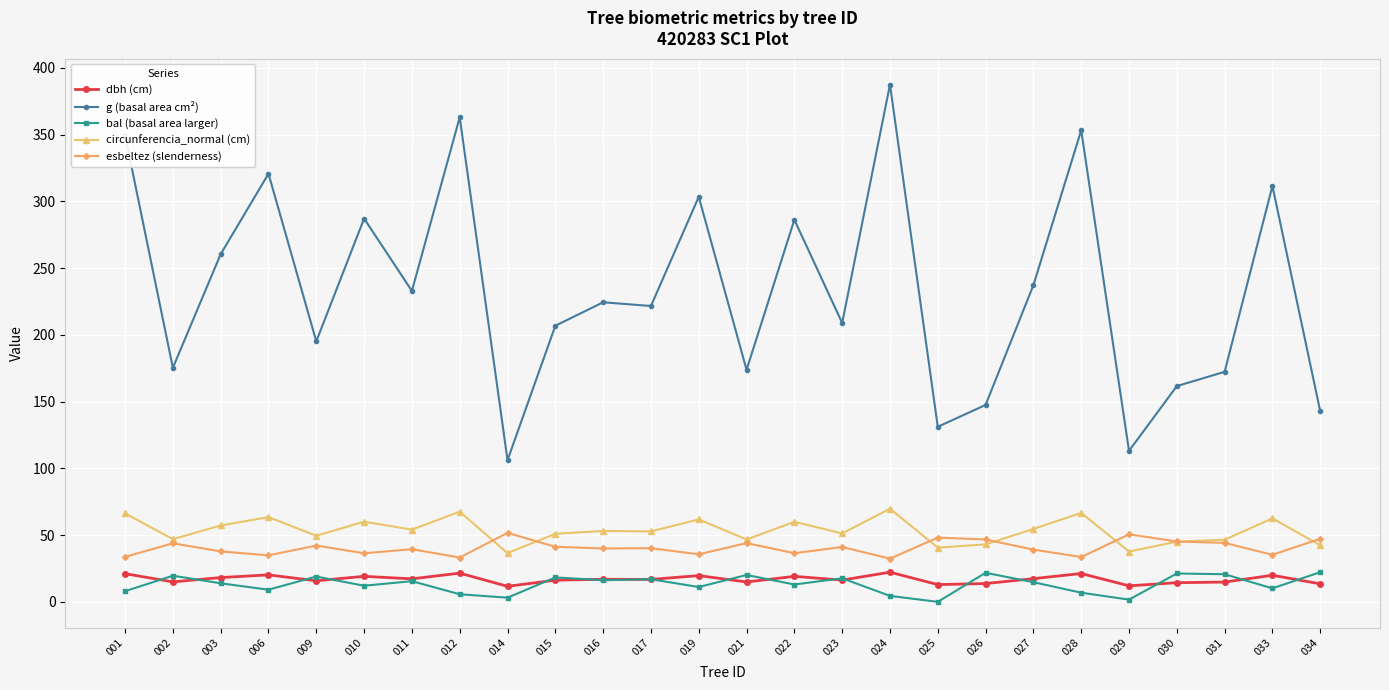

What is the average value of the dbh (cm) series?

17.0